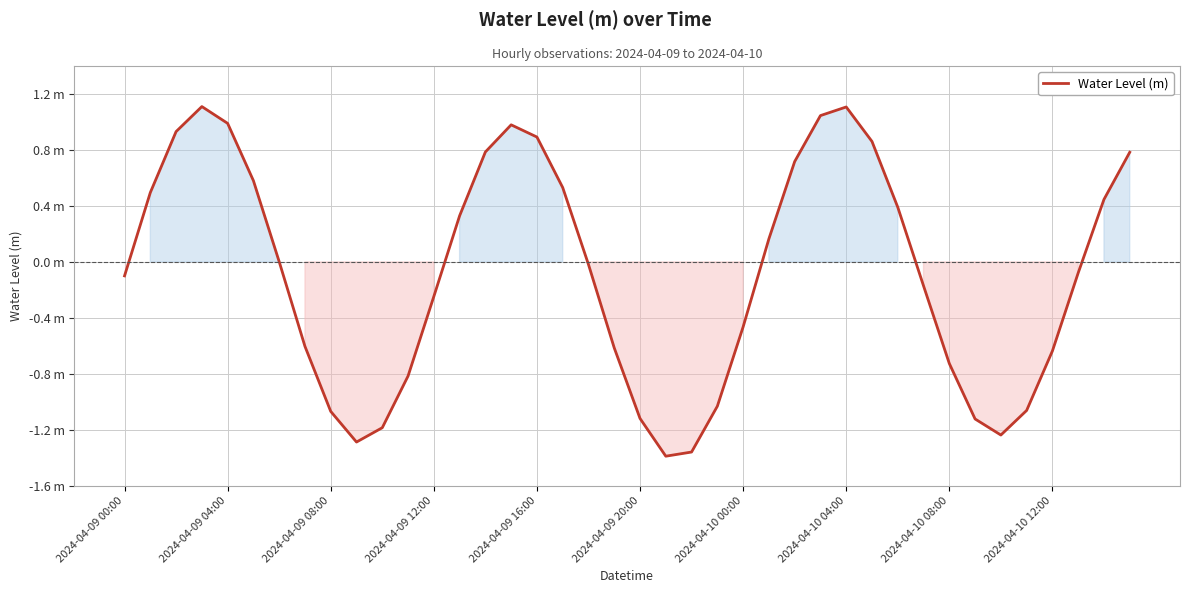

Is this an area chart (filled region under the line)?

Yes